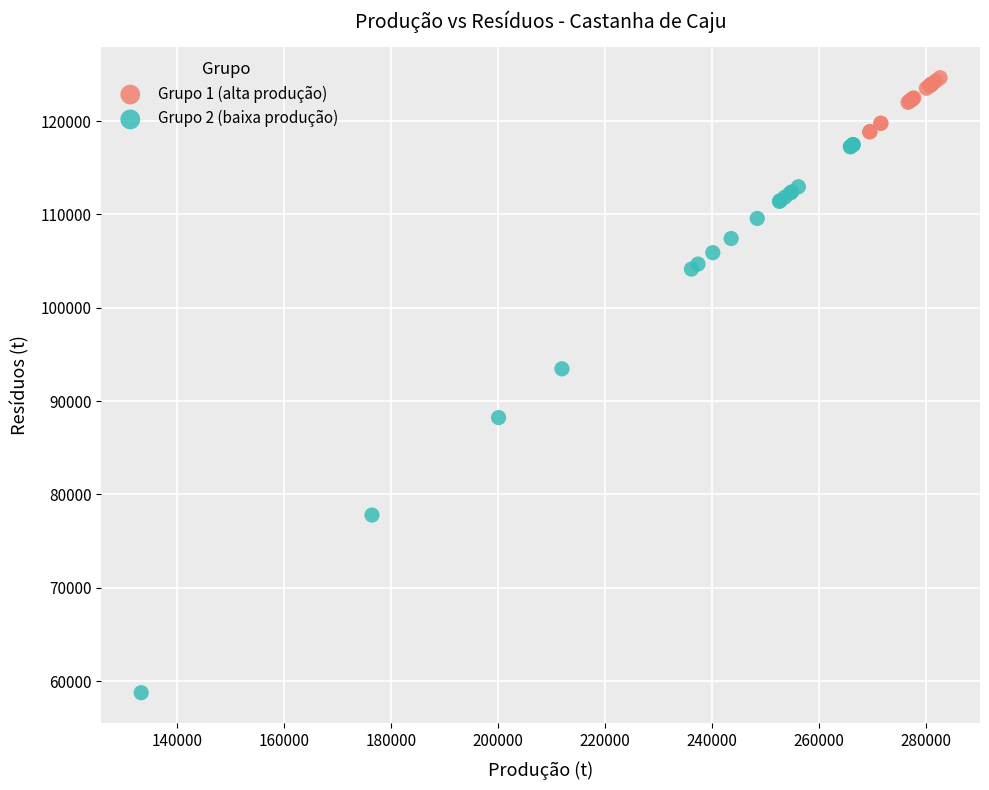

Which series has the largest Y range (max minus min)?

Grupo 2 (baixa produção)